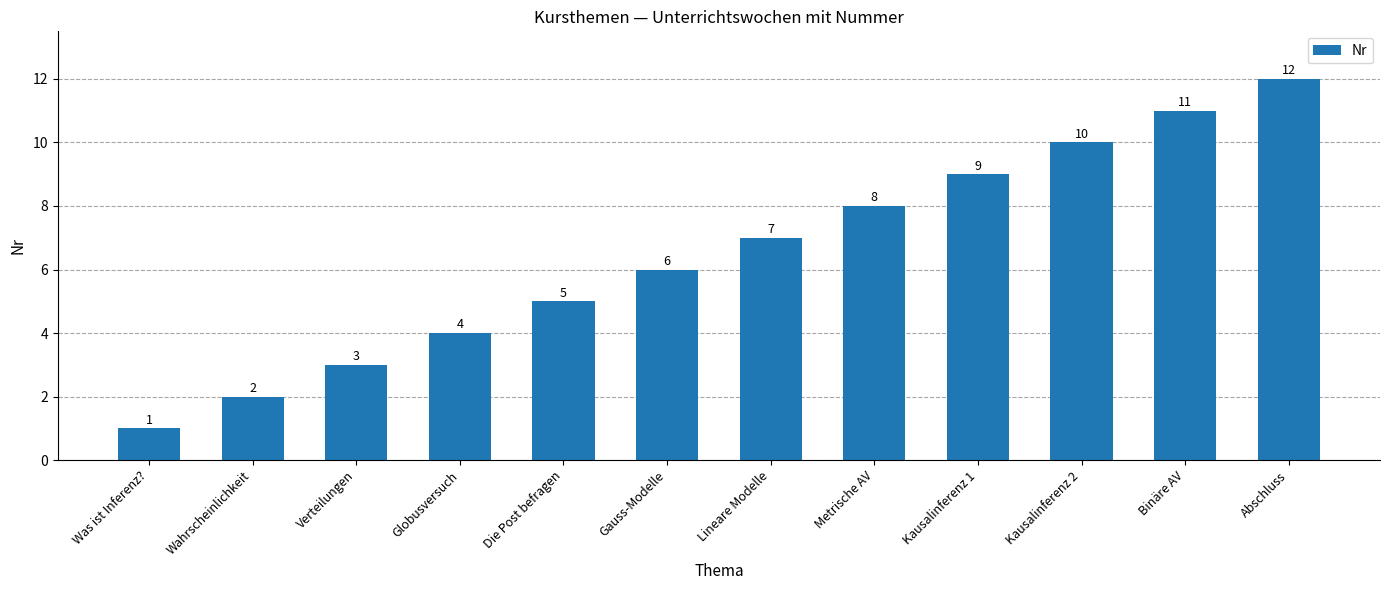

Rank the categories by value from lowest to highest.

Was ist Inferenz?, Wahrscheinlichkeit, Verteilungen, Globusversuch, Die Post befragen, Gauss-Modelle, Lineare Modelle, Metrische AV, Kausalinferenz 1, Kausalinferenz 2, Binäre AV, Abschluss